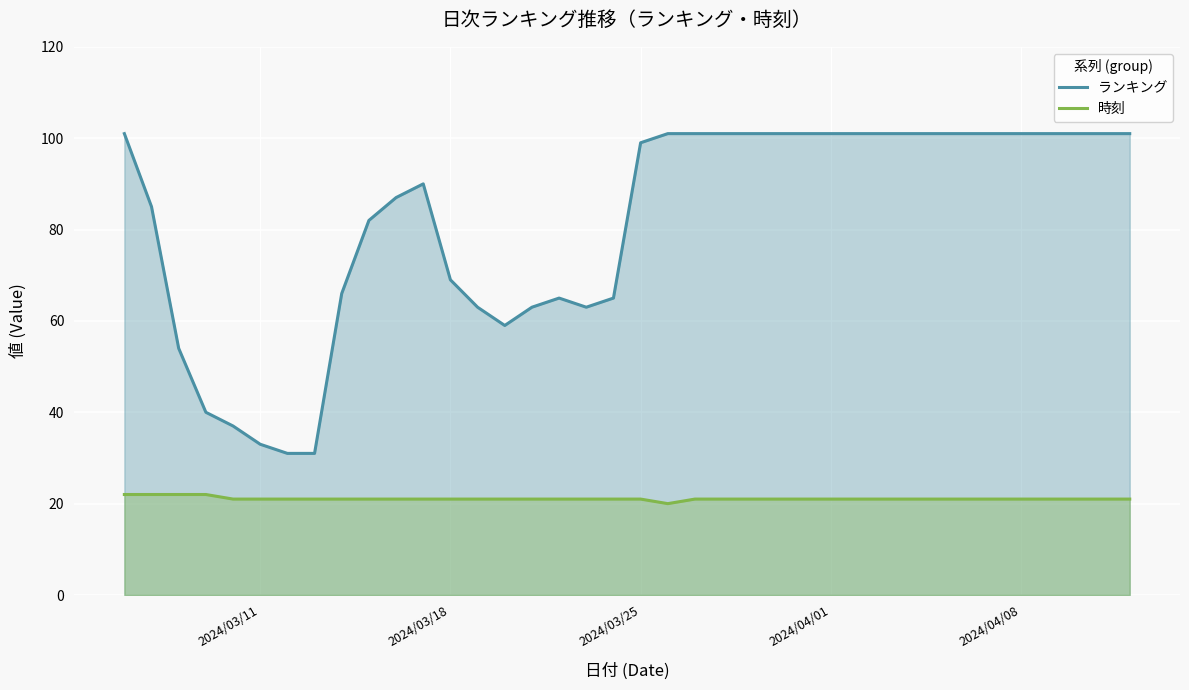

What is the total value across all series at 2024/03/25?

120